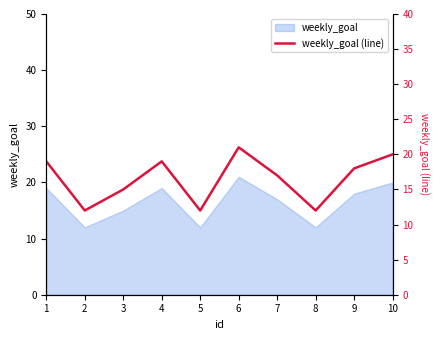

List the labels in order of value, largest first.

6, 10, 1, 4, 9, 7, 3, 2, 5, 8